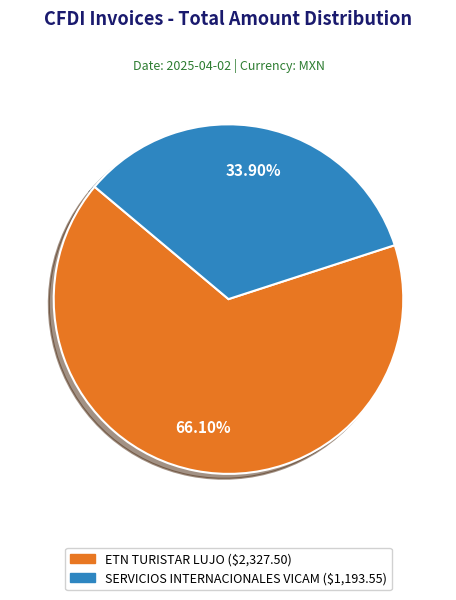

What percentage do SERVICIOS INTERNACIONALES VICAM and ETN TURISTAR LUJO together represent?

100.0%